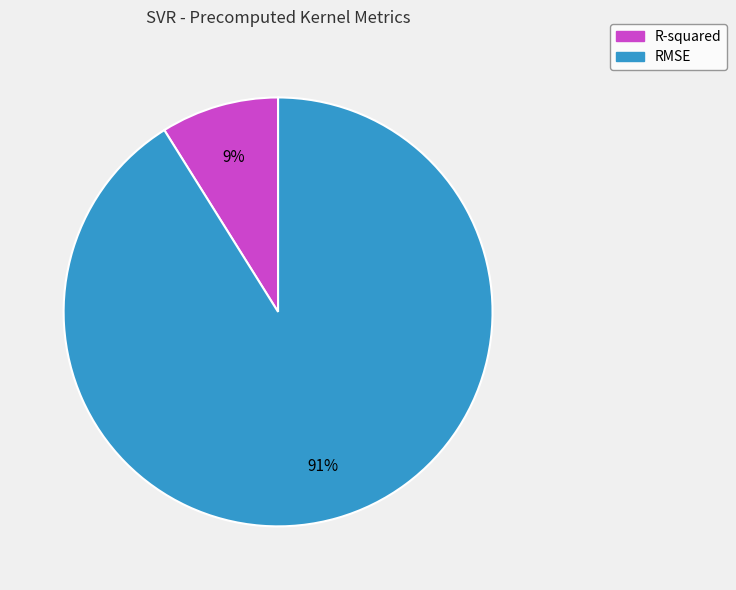

Which category has the biggest portion of the pie?

RMSE